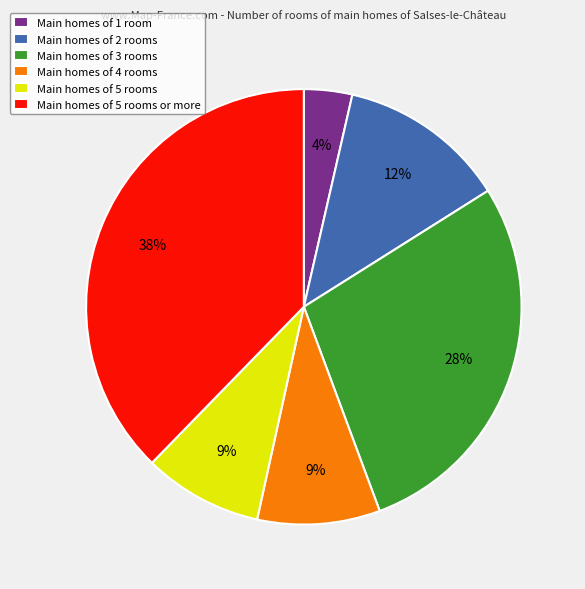

Is there a majority slice in this chart?

No